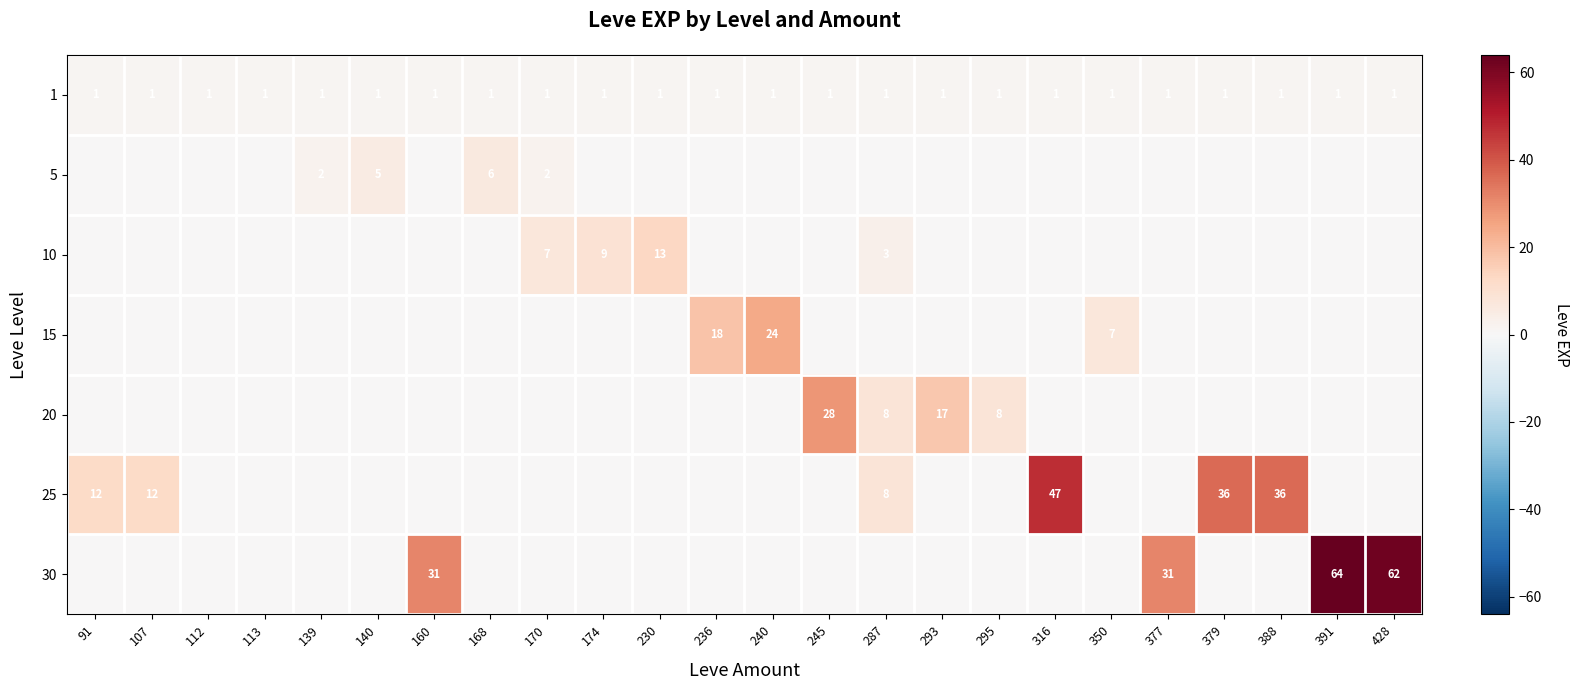

At how many categories does at least one series exceed 13?

11